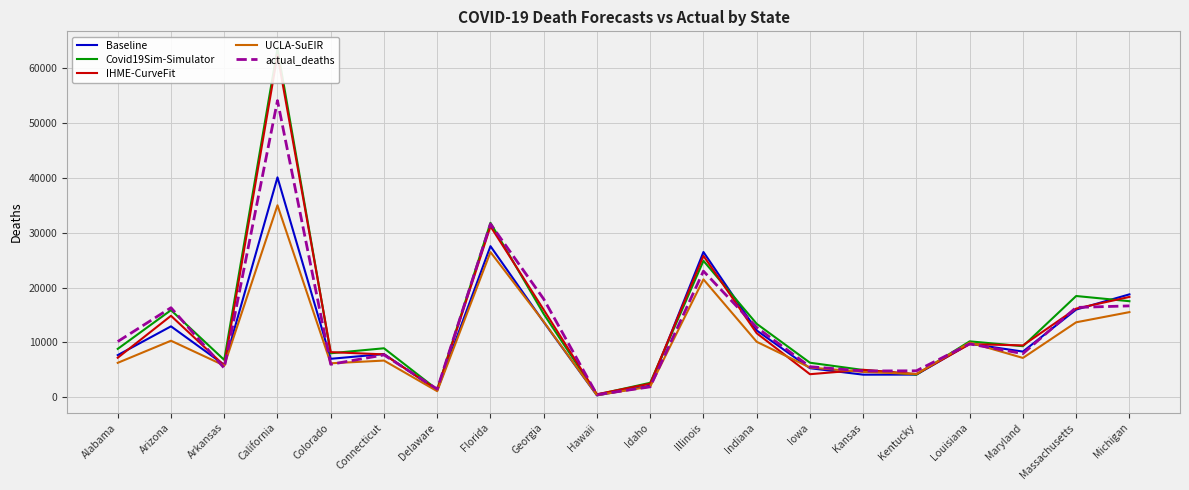

Reading right to left, list all the values displayed in this chart.

Baseline: 18762.0	15983.9	8314.3	9745.4	4112.4	4099.9	5281.7	12170.3	26493.3	2083.4	314.6	13705.3	27560.0	1242.0	7861.0	6995.4	40122.4	5897.0	12921.9	7667.9
Covid19Sim-Simulator: 17512.2	18461.2	9297.5	10184.8	4108.3	4955.0	6281.3	13384.7	24887.5	2614.8	459.8	15185.3	31828.0	1371.9	8919.2	8007.4	63616.9	6792.7	15878.8	8809.5
IHME-CurveFit: 18292.5	16164.8	9446.3	9673.4	4200.9	4989.9	4184.3	11666.1	25794.8	2458.9	524.9	15955.0	31182.2	1330.5	7802.8	8217.2	62480.7	5763.2	14849.1	7191.5
UCLA-SuEIR: 15519.6	13661.8	7154.5	9967.5	4219.3	4599.9	5400.6	10104.0	21494.5	1928.1	342.8	13776.9	26476.8	1083.6	6673.6	6177.0	35024.1	5769.5	10294.0	6261.0
actual_deaths: 16658.0	16374.0	7941.0	9716.0	4806.0	4768.0	5552.0	12726.0	23003.0	1879.0	443.0	17905.0	31620.0	1464.0	7704.0	5986.0	54134.0	5297.0	16323.0	10149.0